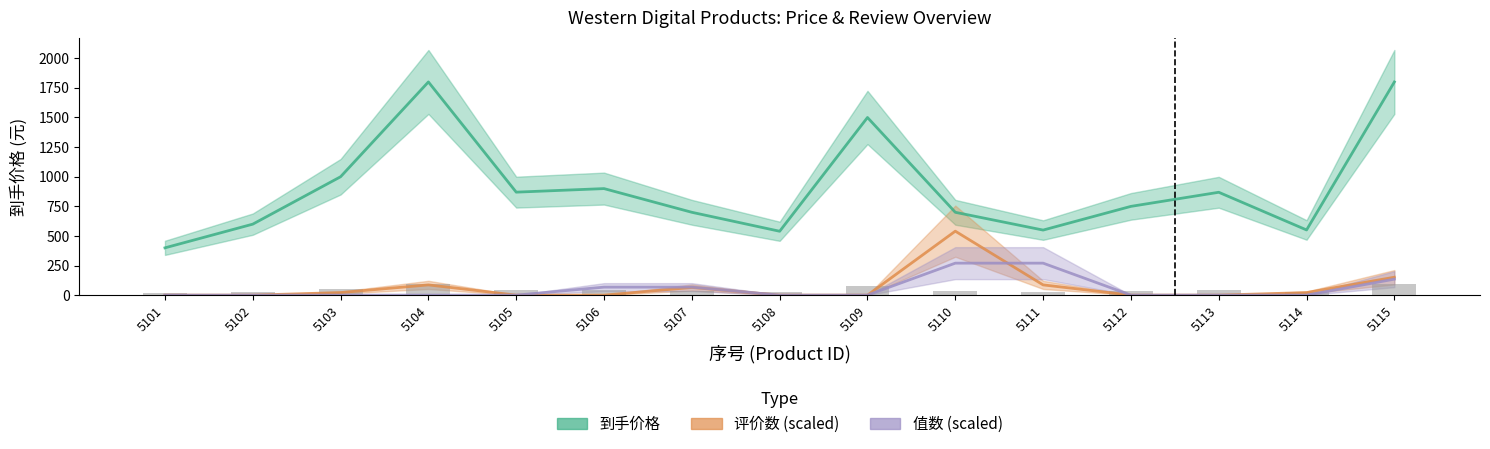

At which category does the chart reach its minimum across all series?

5101